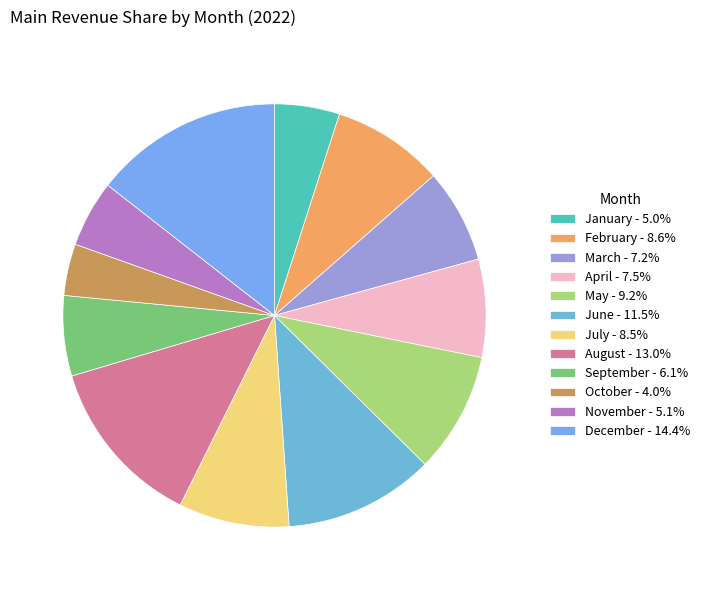

What is the ratio of the value at March to the value at August?

0.6